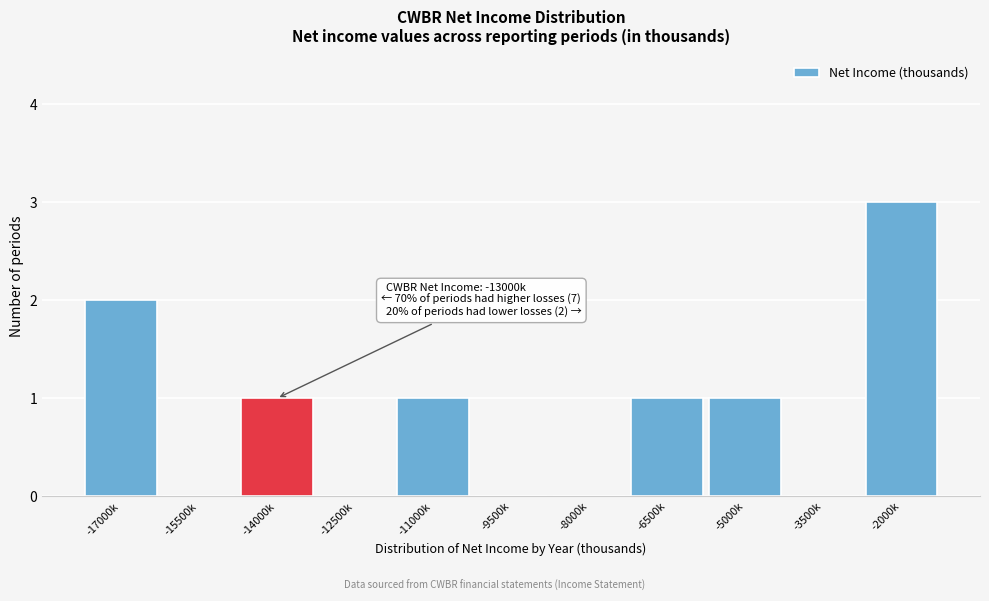

Reading left to right, extract all data points from this chart.

-17000k=2	-15500k=0	-14000k=1	-12500k=0	-11000k=1	-9500k=0	-8000k=0	-6500k=1	-5000k=1	-3500k=0	-2000k=3